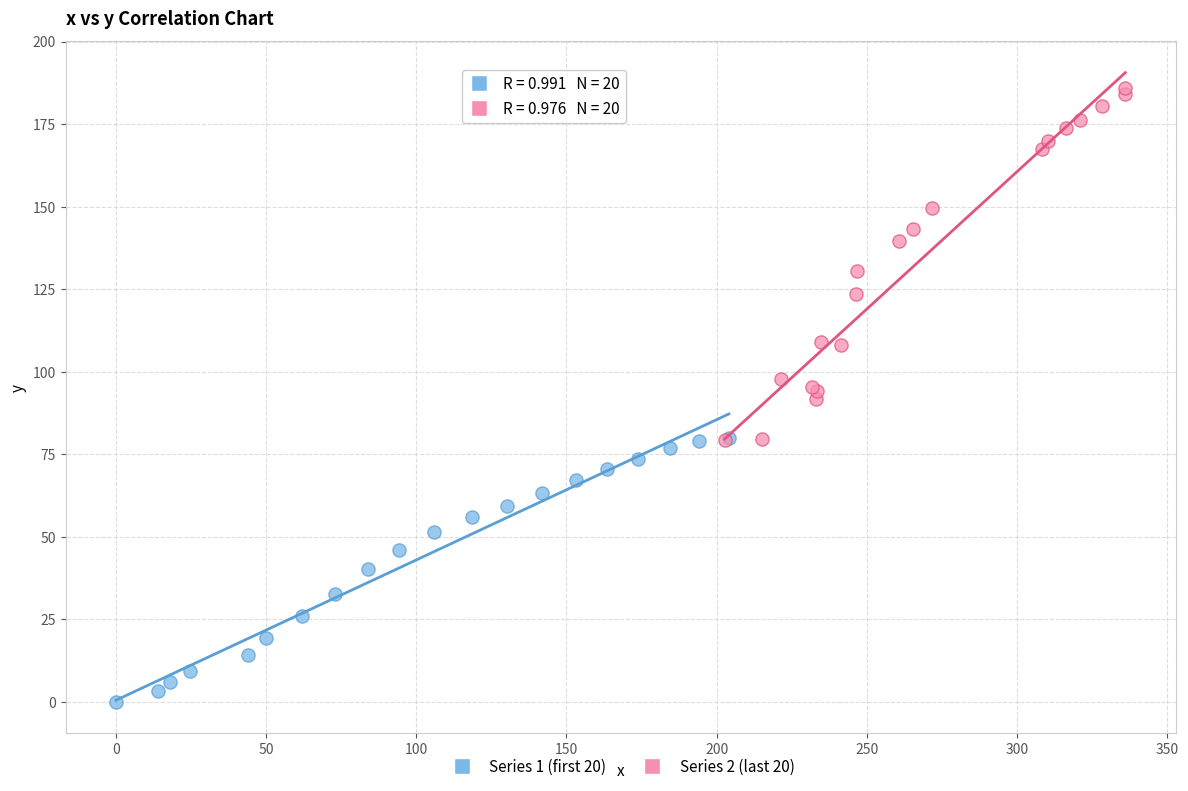

Which series has the widest spread of Y values?

Series 2 (last 20)